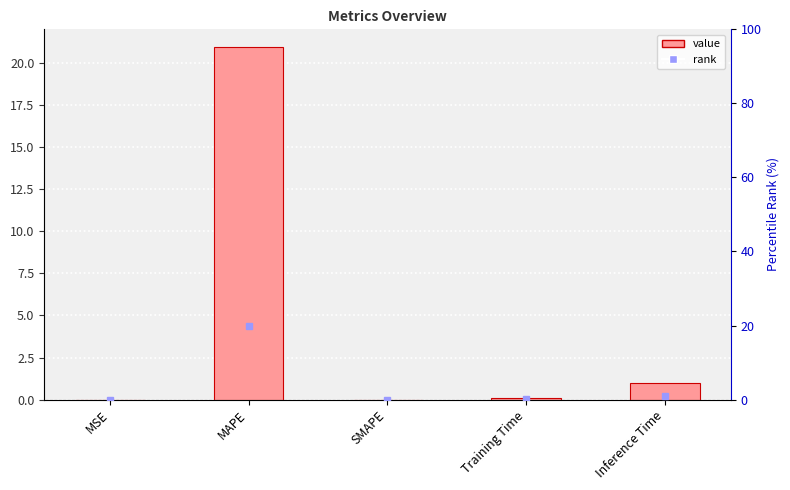

What position from the right is Training Time?

2